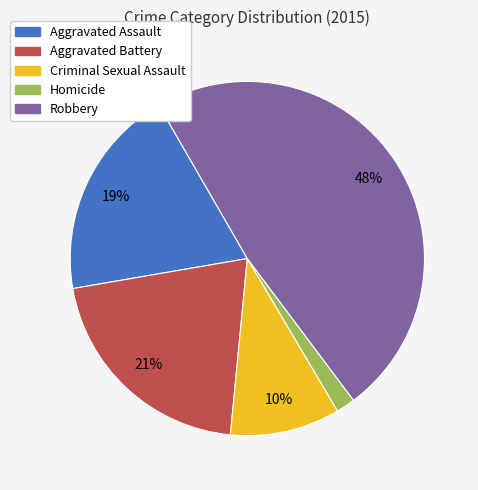

Which has a higher value, Criminal Sexual Assault or Aggravated Battery?

Aggravated Battery